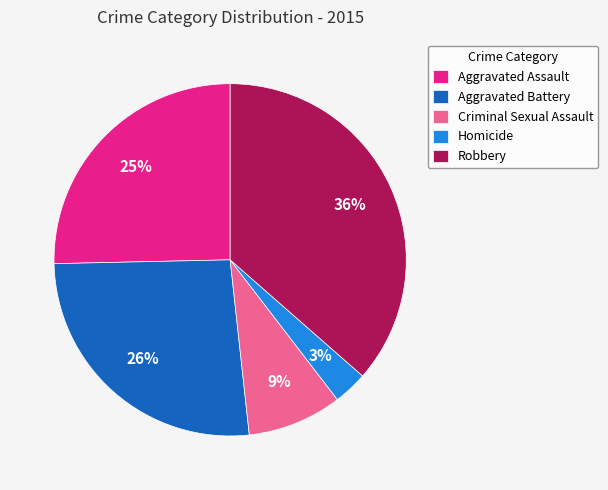

Which has a higher value, Criminal Sexual Assault or Homicide?

Criminal Sexual Assault